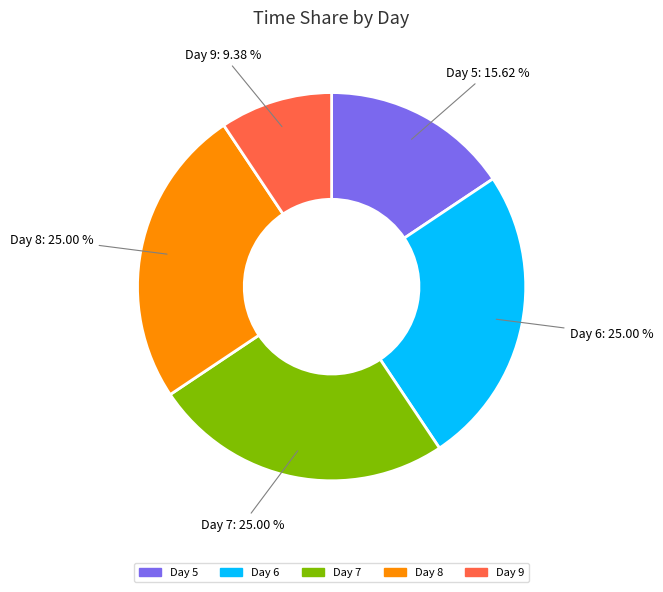

Count the number of slices in the pie.

5